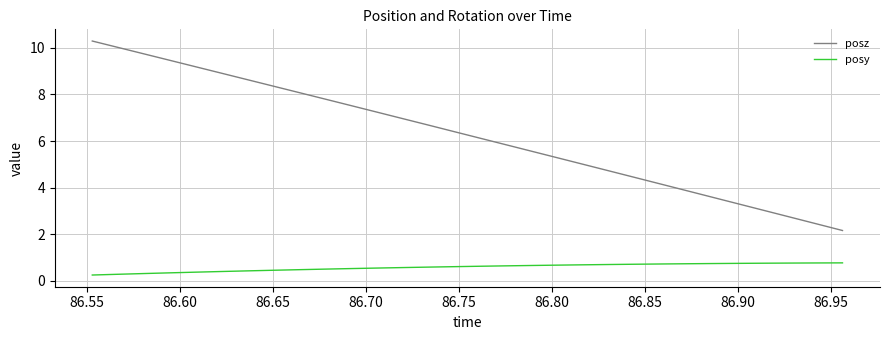

What is the greatest value displayed?

10.3